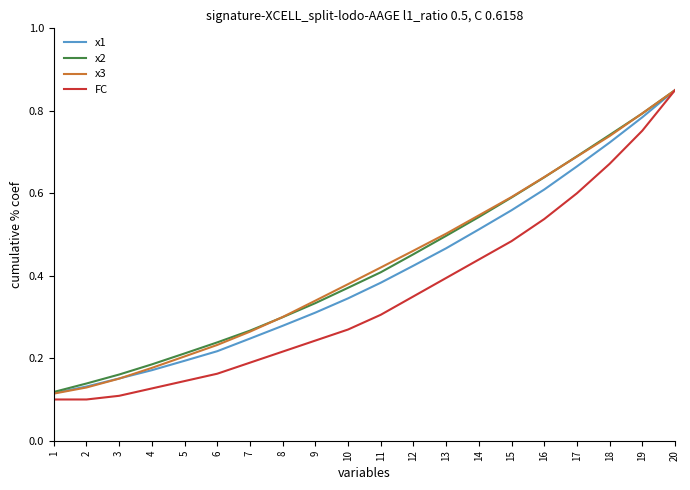

Which category has the highest value in the x1 series?

20